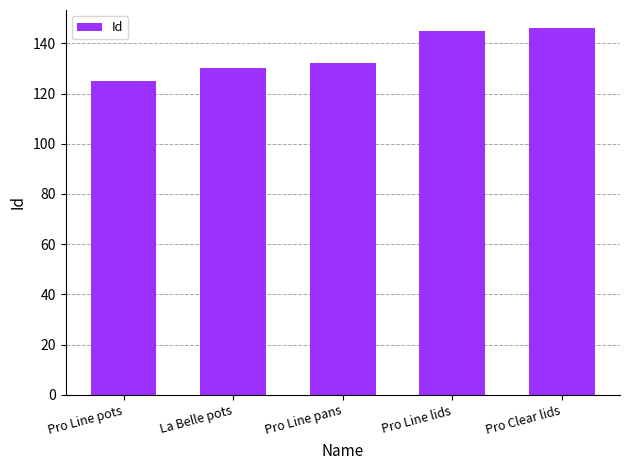

What is the label of the 1st bar from the right?

Pro Clear lids